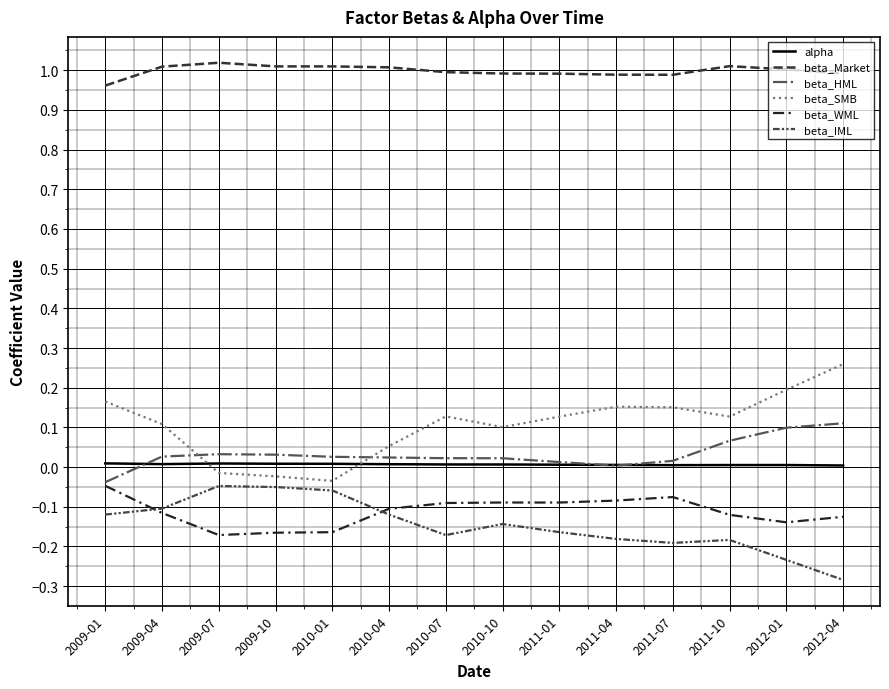

True or false: beta_WML has a value of -0.1 at 2011-10.

False